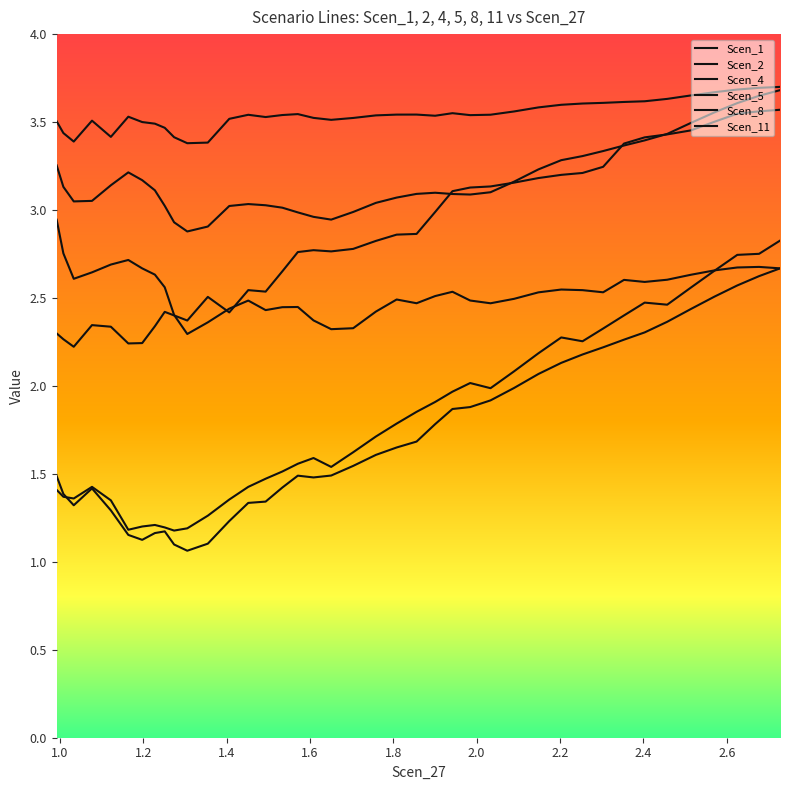

What is the difference between the second highest and second lowest values in the Scen_11 series?

0.3